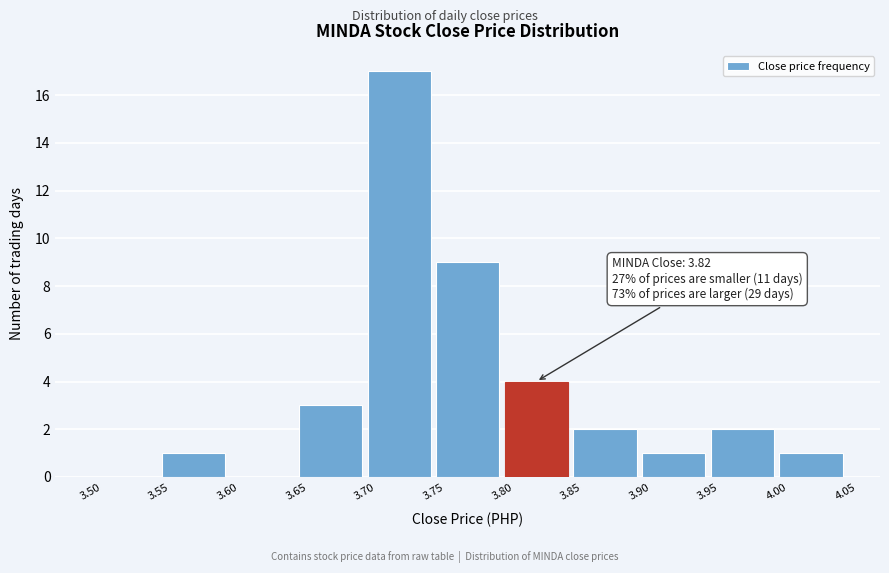

Which range on the x-axis has the tallest bar?

3.70 to 3.75